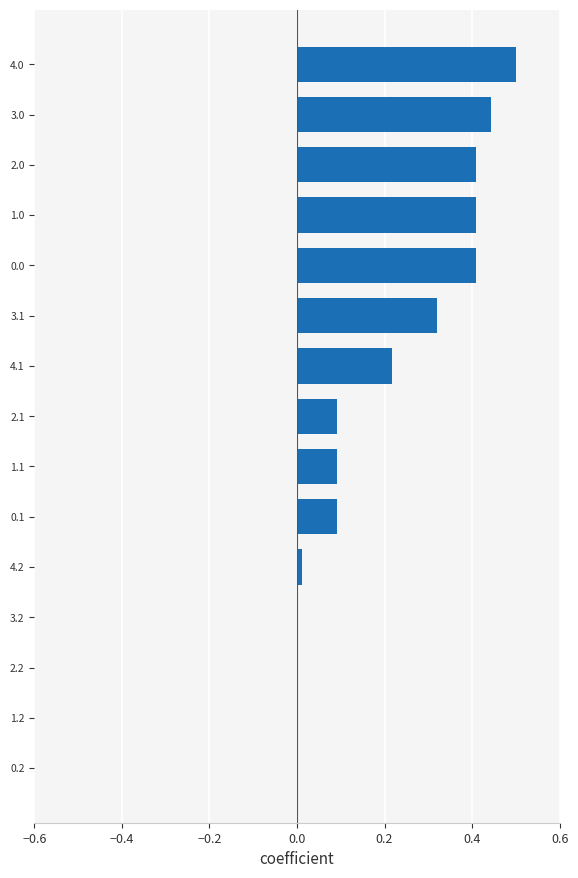

Are the bars grouped side by side (vs. stacked)?

No